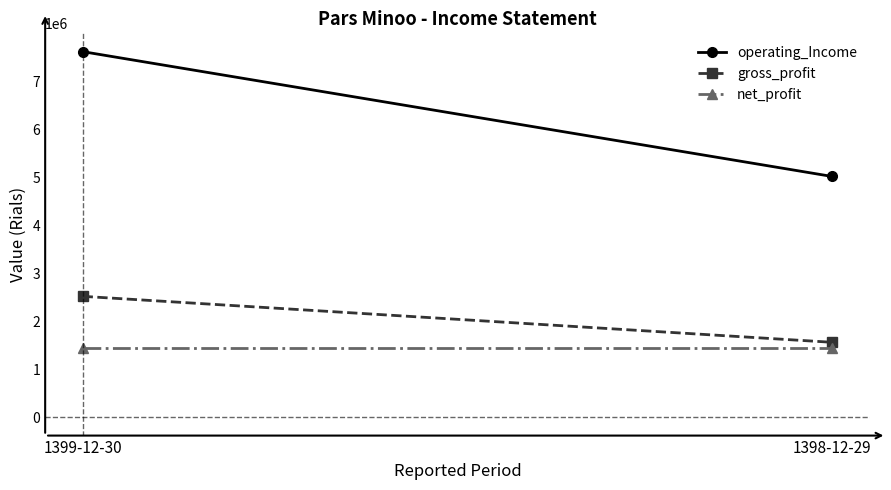

What is the value of the gross_profit point at the 1st from the left?

2520146